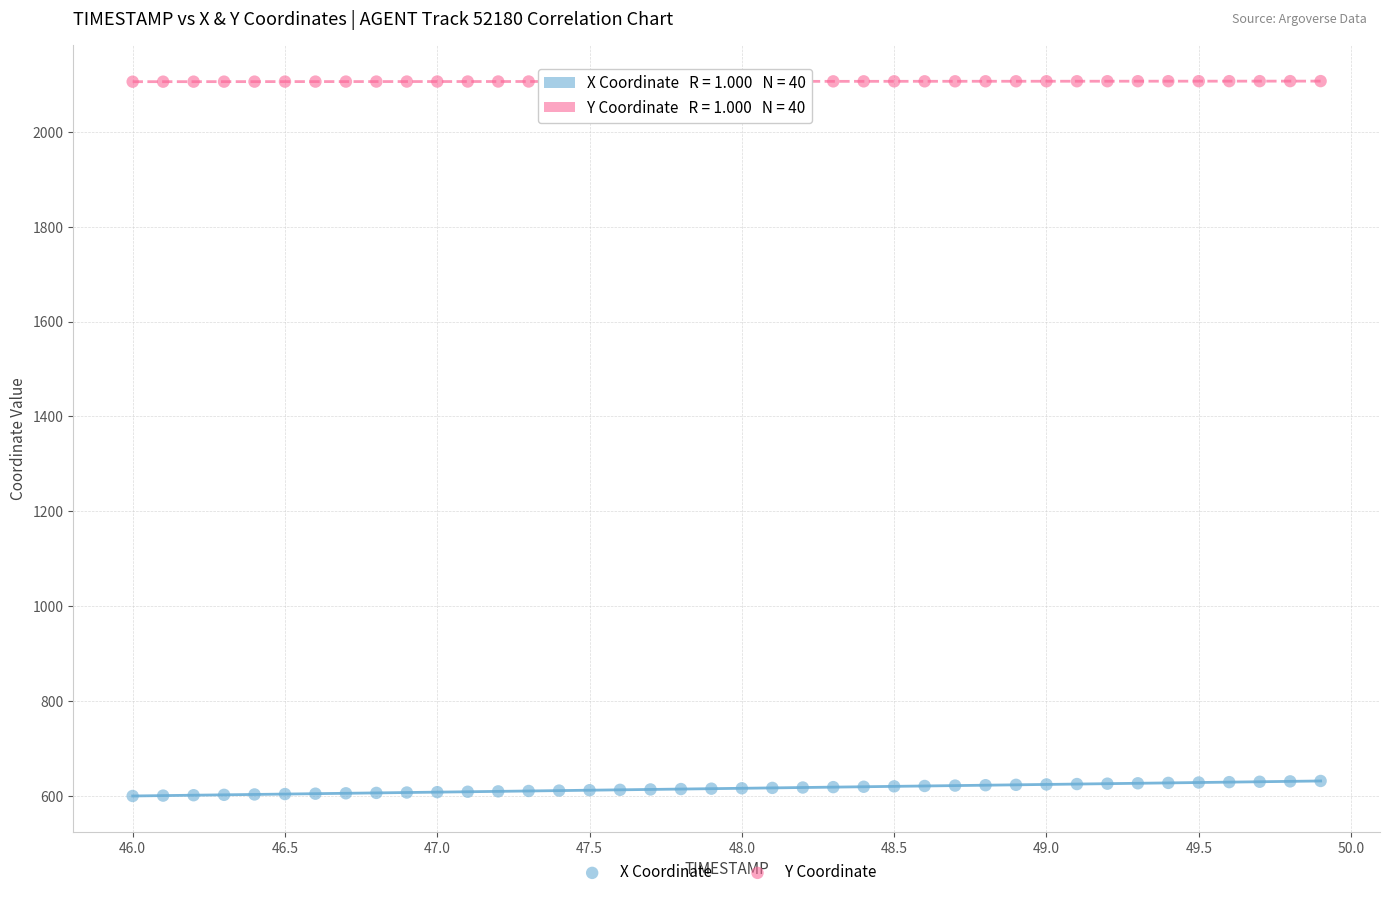

Across all data points, what is the range of X values (max minus min)?

3.9